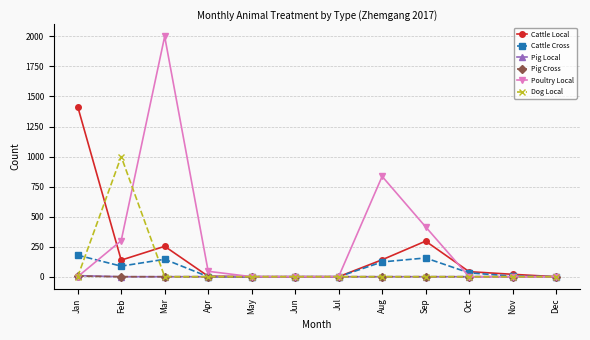

True or false: Poultry Local has more than 0 points higher than both neighbors.

True